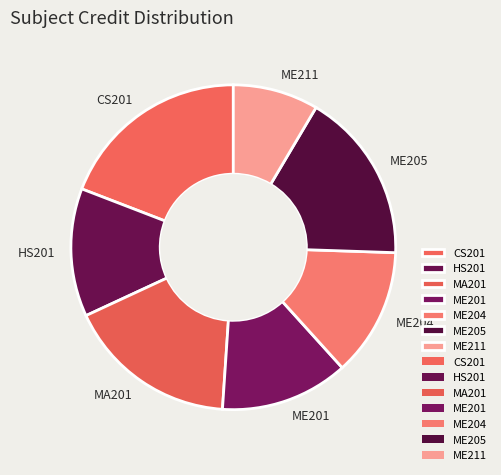

Approximately how many times larger is the value at MA201 compared to ME204?

1.3